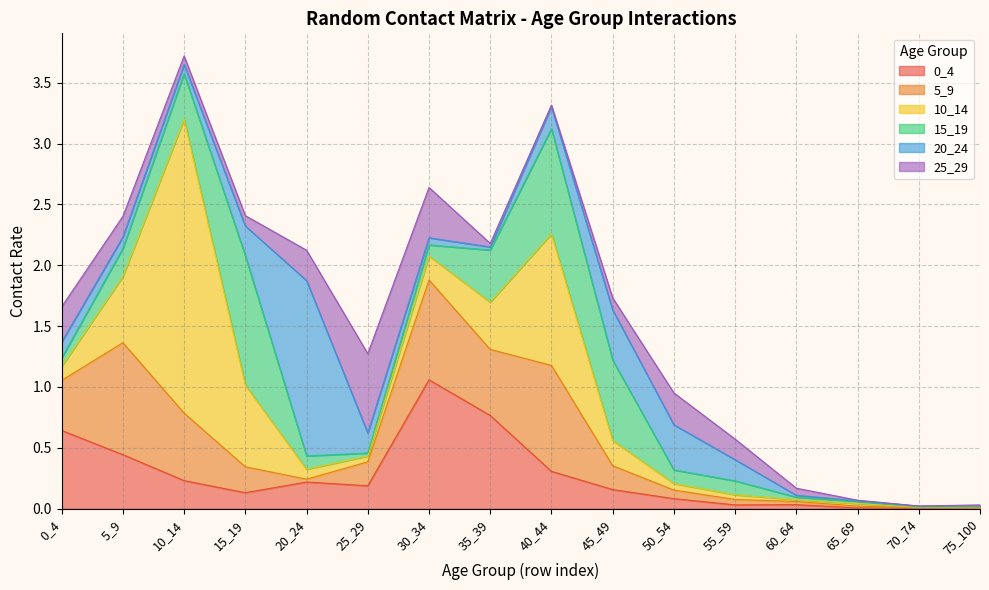

What is the difference between the second highest and second lowest values in the 10_14 series?

1.1